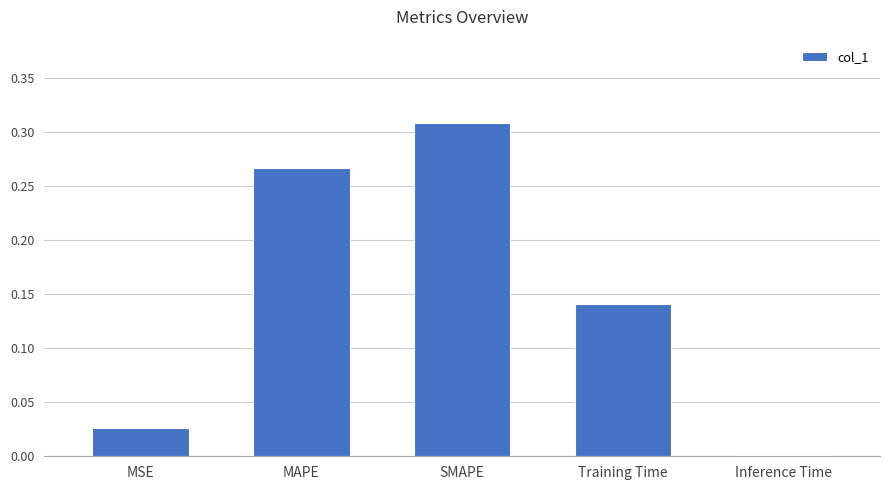

What position from the right is SMAPE?

3